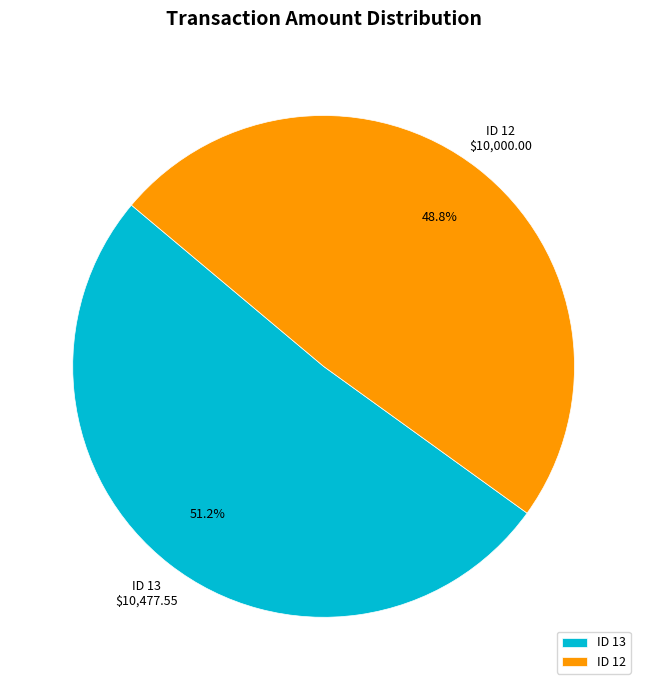

Between ID 12 and ID 13, which is larger?

ID 13